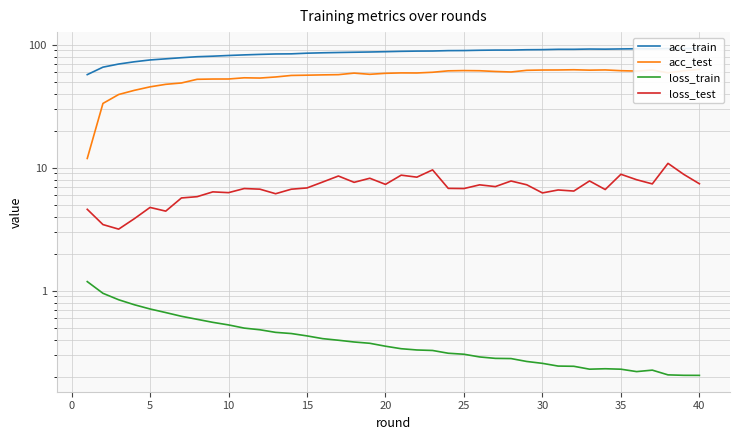

True or false: acc_train has a value of 129.6 at 12.

False